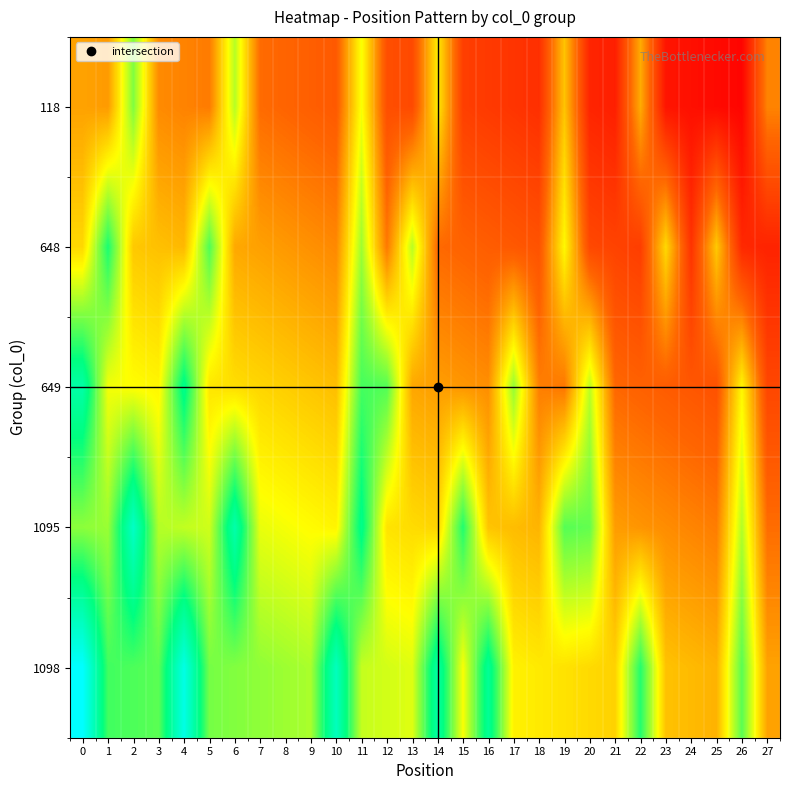

Reading right to left, list all the values displayed in this chart.

118: 27=0.3	26=0.0	25=0.0	24=0.0	23=0.1	22=0.4	21=0.1	20=0.1	19=0.4	18=0.1	17=0.1	16=0.1	15=0.2	14=0.5	13=0.2	12=0.2	11=0.5	10=0.2	9=0.2	8=0.2	7=0.3	6=0.6	5=0.3	4=0.3	3=0.3	2=0.6	1=0.3	0=0.3
648: 27=0.1	26=0.1	25=0.4	24=0.1	23=0.4	22=0.2	21=0.2	20=0.2	19=0.5	18=0.2	17=0.2	16=0.2	15=0.2	14=0.3	13=0.6	12=0.3	11=0.6	10=0.3	9=0.3	8=0.3	7=0.3	6=0.4	5=0.7	4=0.4	3=0.4	2=0.4	1=0.7	0=0.4
649: 27=0.2	26=0.5	25=0.2	24=0.2	23=0.2	22=0.2	21=0.3	20=0.6	19=0.3	18=0.3	17=0.6	16=0.3	15=0.3	14=0.3	13=0.4	12=0.7	11=0.7	10=0.4	9=0.4	8=0.4	7=0.4	6=0.4	5=0.5	4=0.8	3=0.5	2=0.5	1=0.5	0=0.8
1095: 27=0.3	26=0.6	25=0.3	24=0.3	23=0.3	22=0.3	21=0.3	20=0.7	19=0.7	18=0.4	17=0.4	16=0.4	15=0.7	14=0.4	13=0.4	12=0.5	11=0.8	10=0.5	9=0.5	8=0.5	7=0.5	6=0.8	5=0.5	4=0.6	3=0.6	2=0.9	1=0.6	0=0.6
1098: 27=0.3	26=0.7	25=0.4	24=0.4	23=0.4	22=0.7	21=0.4	20=0.4	19=0.5	18=0.5	17=0.5	16=0.8	15=0.5	14=0.8	13=0.5	12=0.5	11=0.6	10=0.9	9=0.6	8=0.6	7=0.6	6=0.6	5=0.6	4=0.9	3=0.7	2=0.7	1=0.7	0=1.0